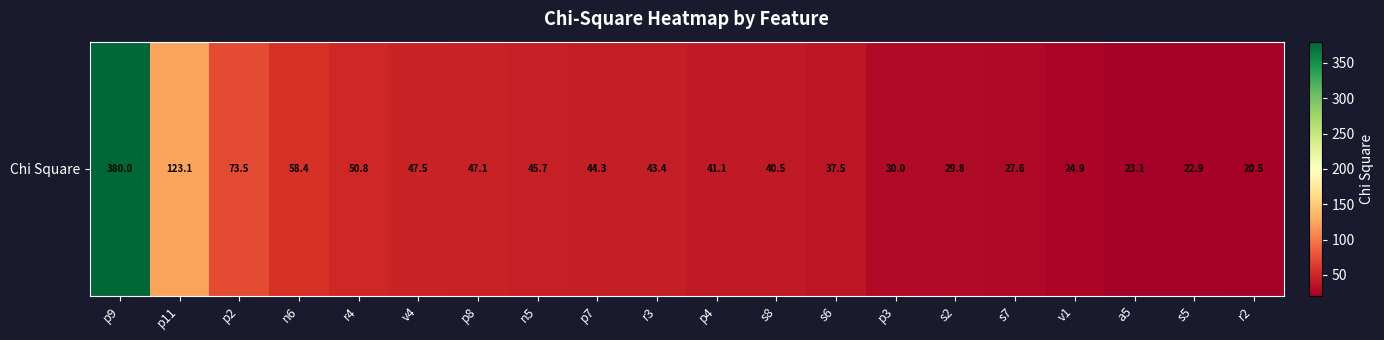

What value does the data have at p2?

73.5